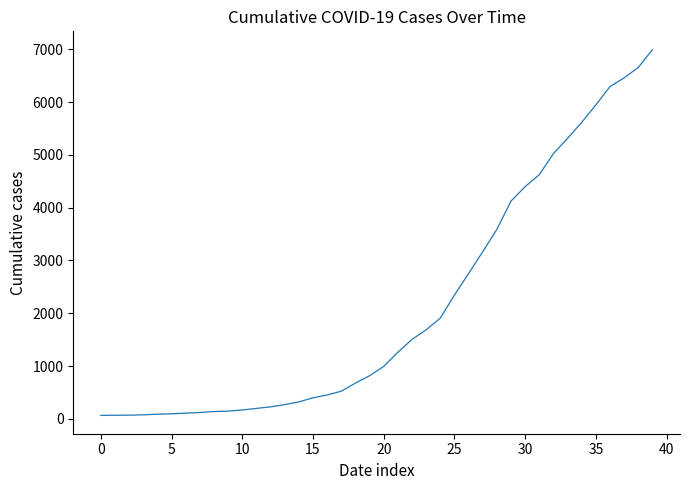

What is the greatest value displayed?

6995